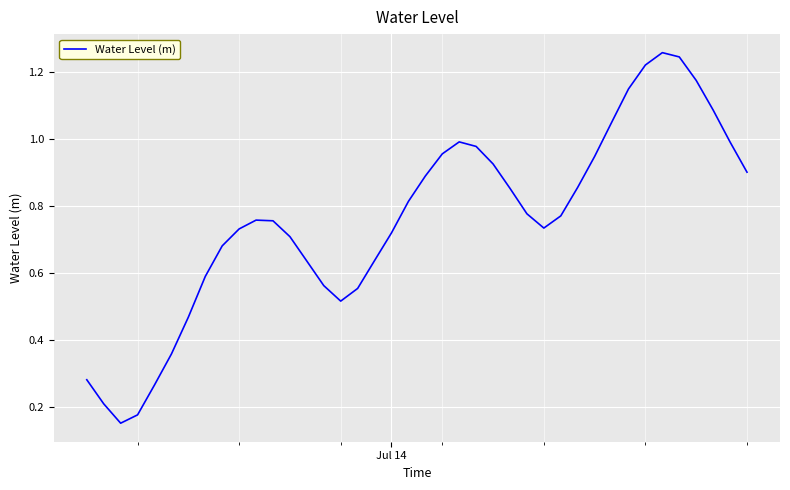

What is the difference between the maximum and second lowest values?

1.1